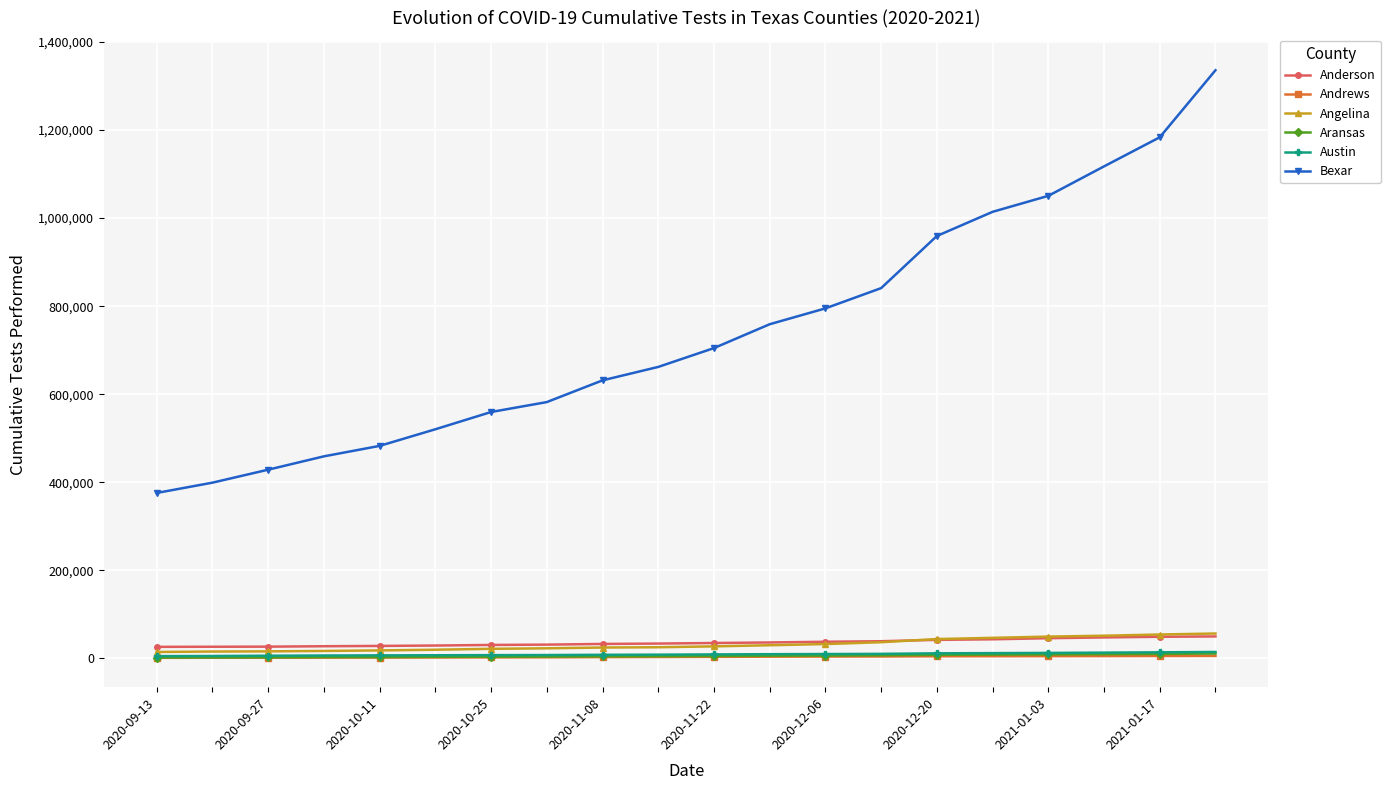

What is the sum of all Anderson values?

716116